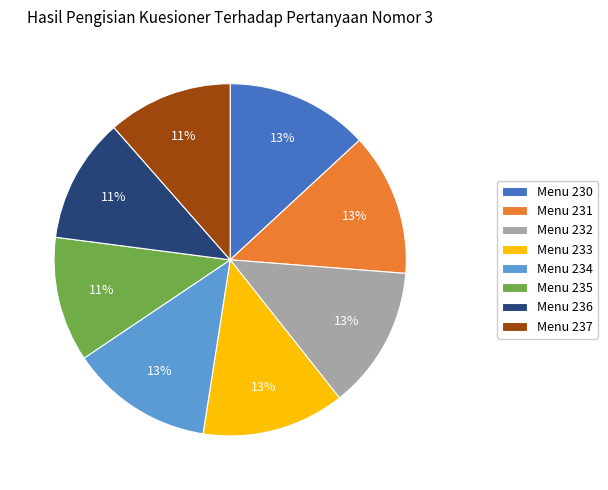

Which has a higher value, Menu 235 or Menu 232?

Menu 232